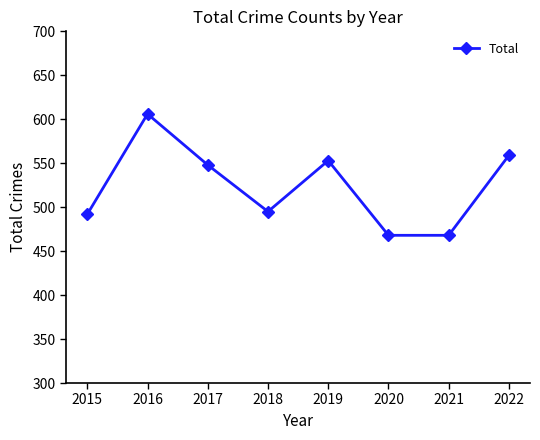

What is the sum of all values?

4189